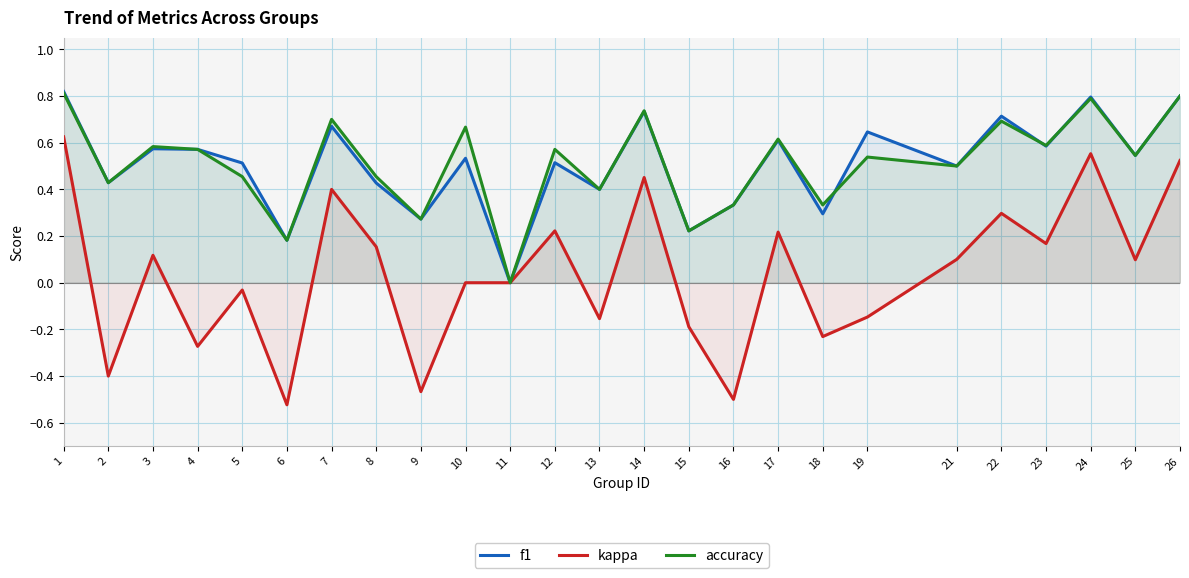

Which series has the widest spread of values?

kappa